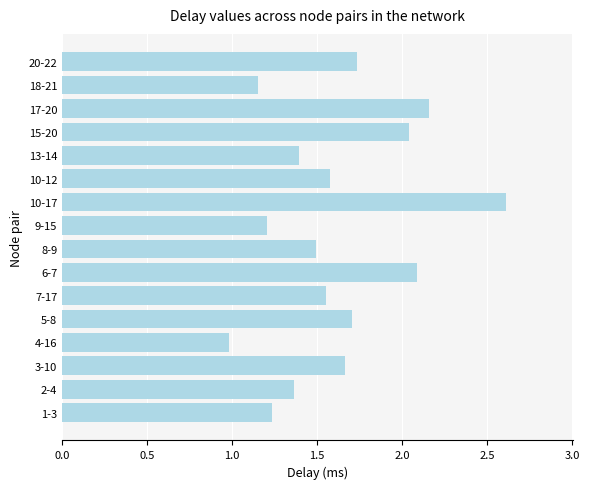

What is the change in value from 6-7 to 10-12?

-0.5